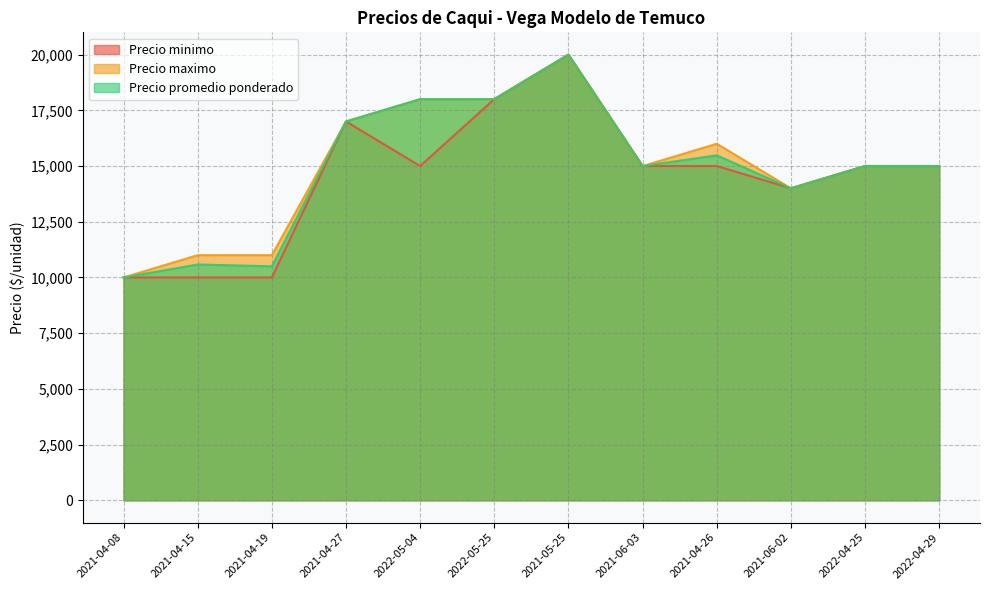

List the series in order of their peak value, lowest first.

Precio minimo, Precio maximo, Precio promedio ponderado